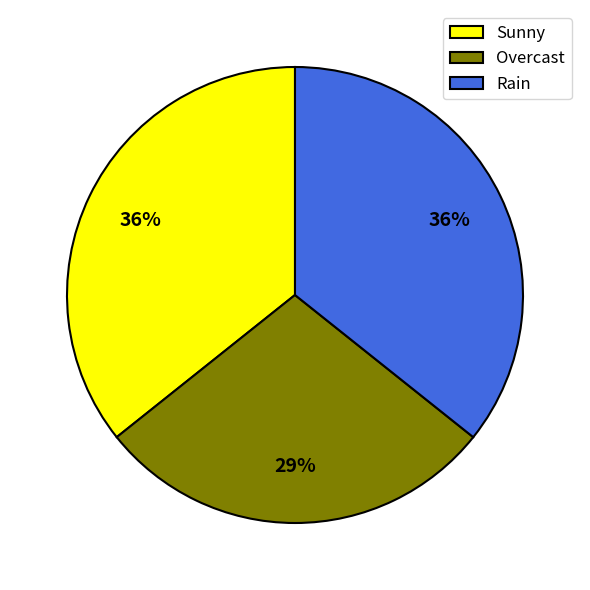

To the nearest percent, what is the combined percentage of Sunny and Overcast?

64%